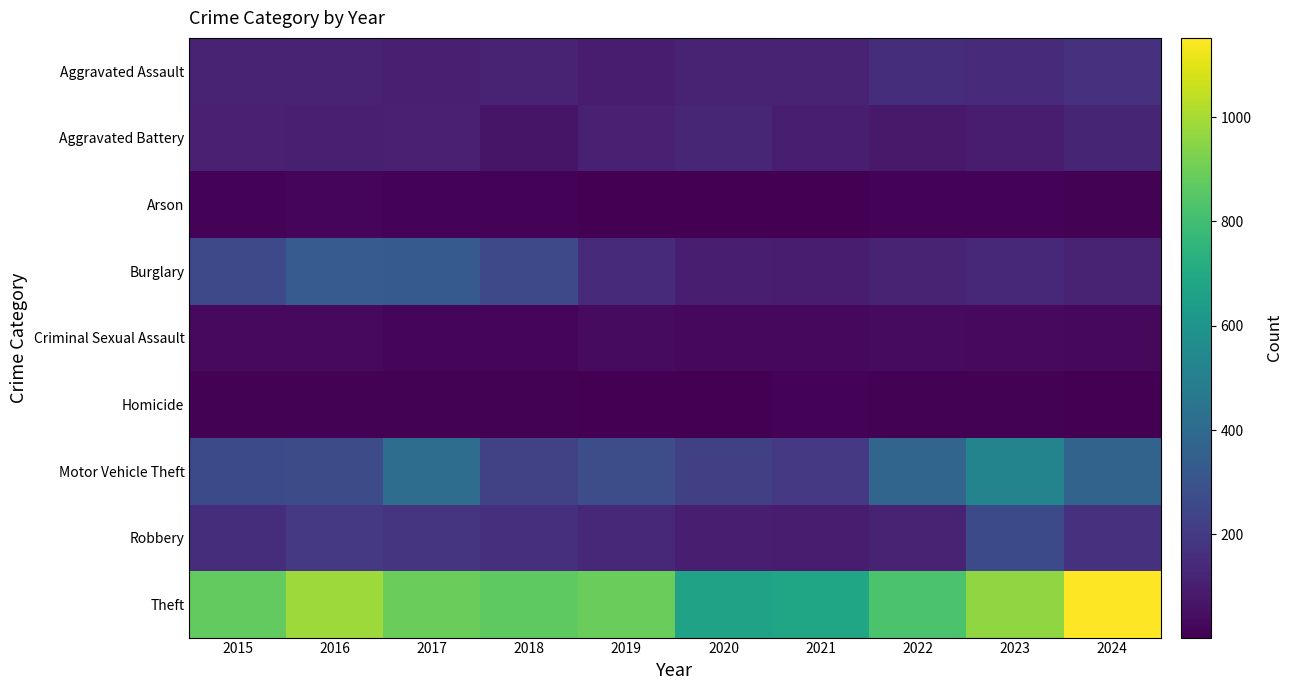

What is the minimum value shown in the chart?

2